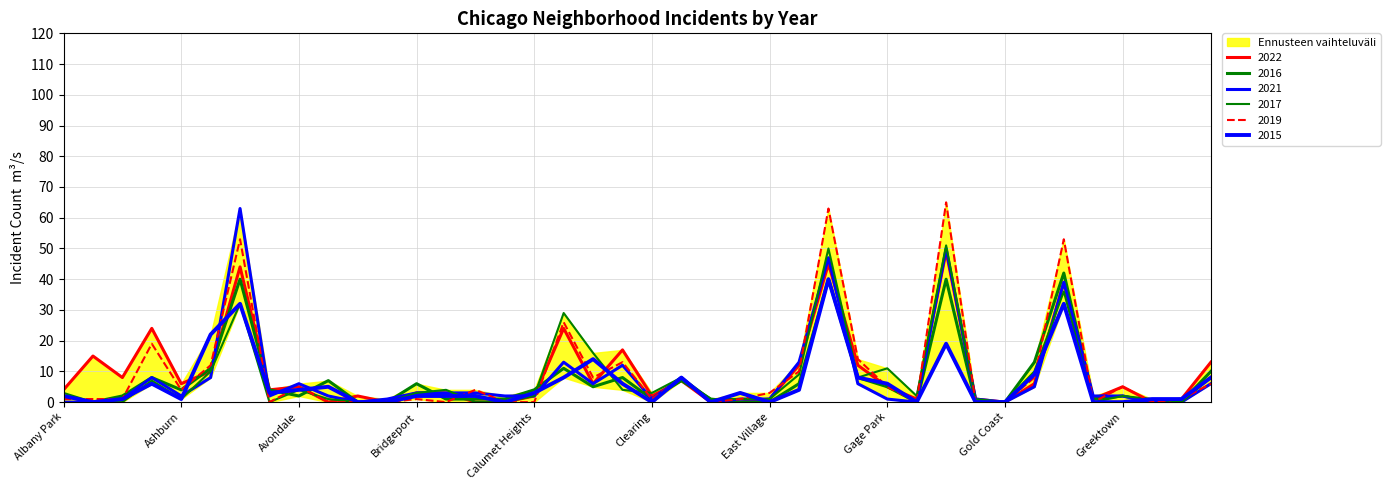

Is the value of 2021 at Armour Square greater than the value of 2022 at Belmont Cragin?

Yes